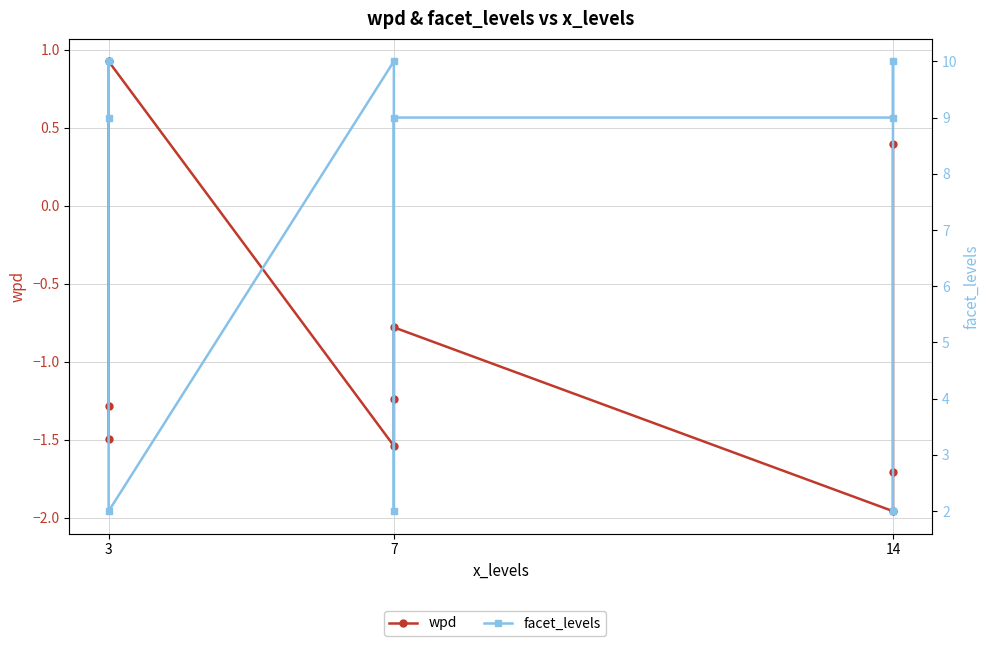

What is the minimum value for facet_levels?

2.0